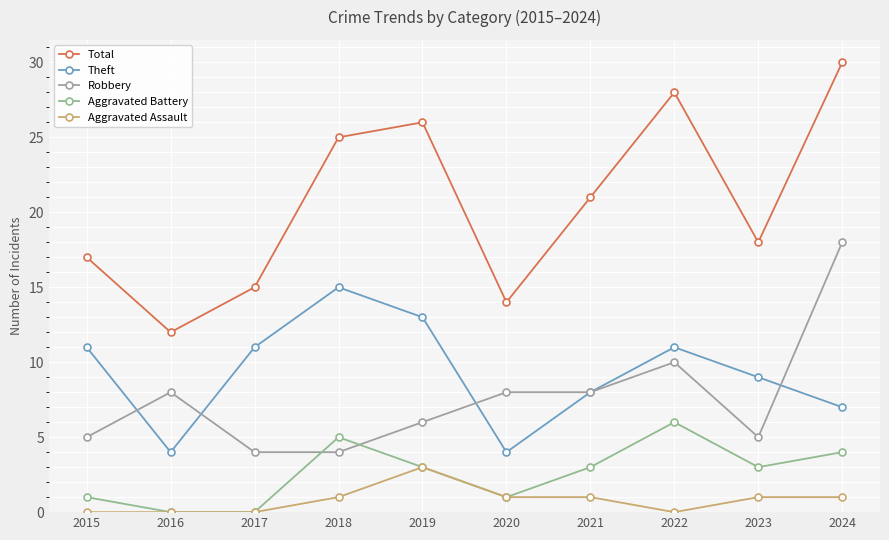

How many data points in Theft are less than 11?

5